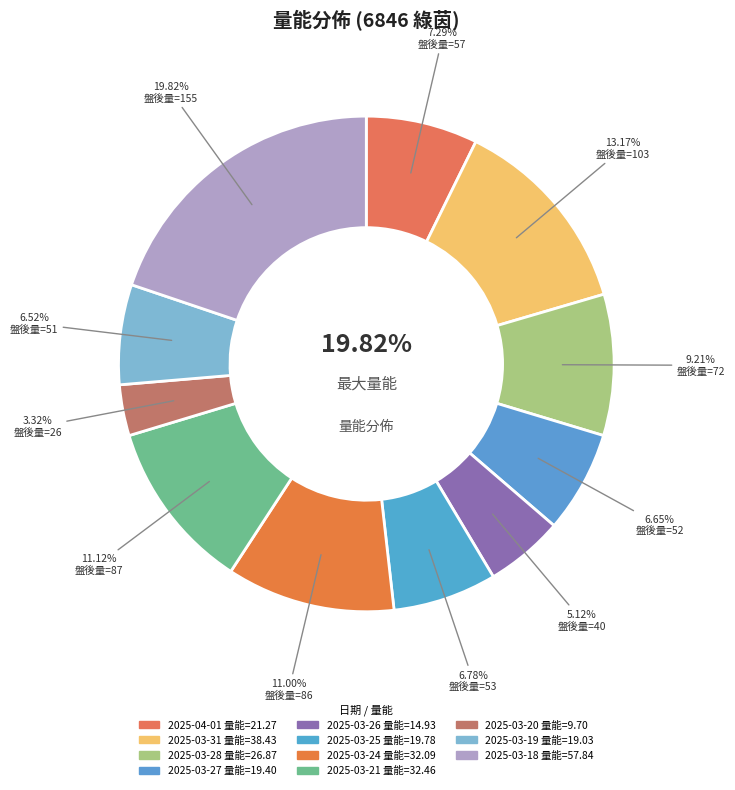

To the nearest percent, what is the average slice percentage?

9%